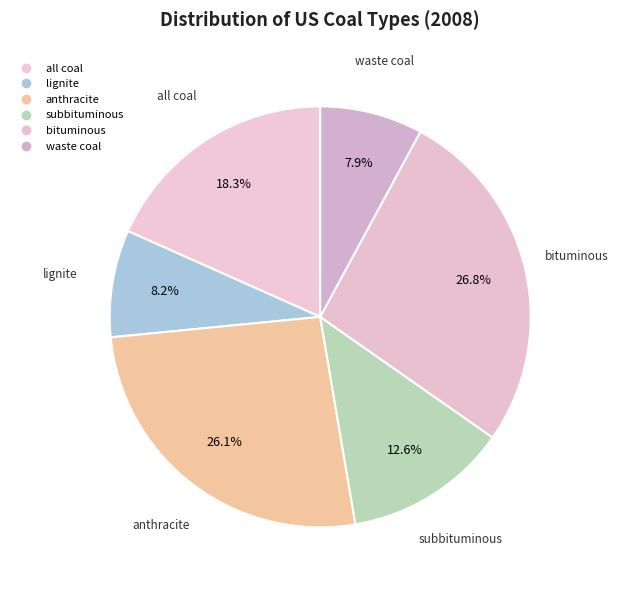

How many segments does this pie chart have?

6